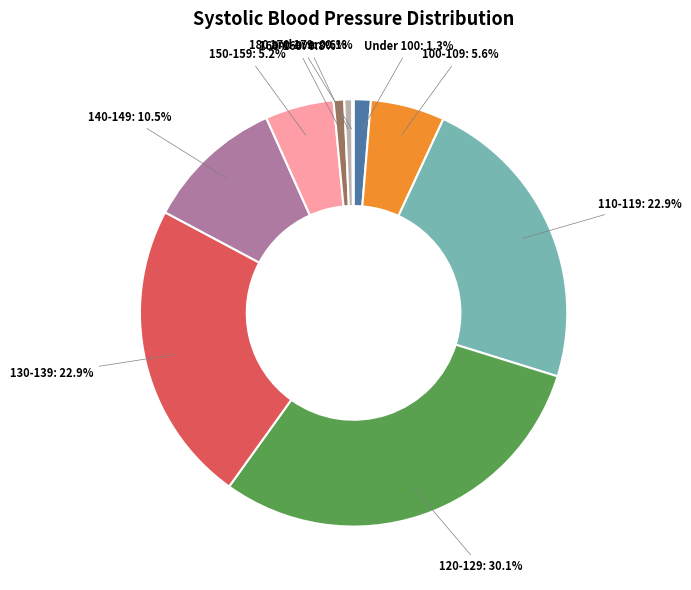

Is there any slice that represents more than half of the pie?

No